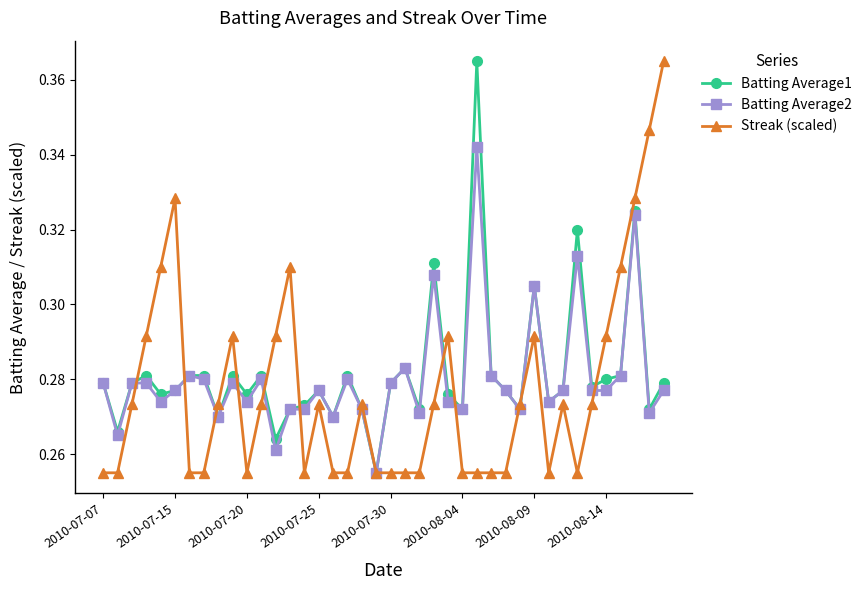

In Batting Average1, how many points are lower than both neighbors (excluding endpoints)?

13